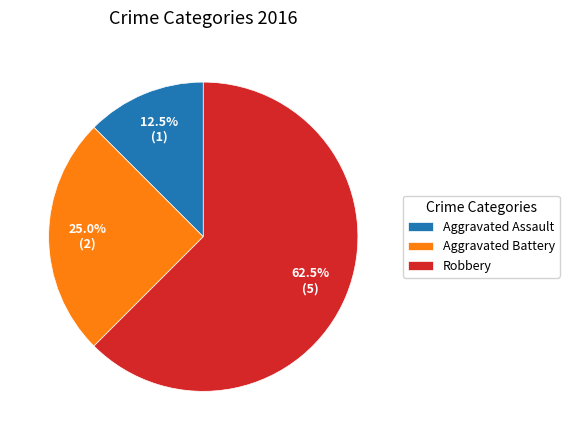

Which has a higher value, Aggravated Assault or Aggravated Battery?

Aggravated Battery